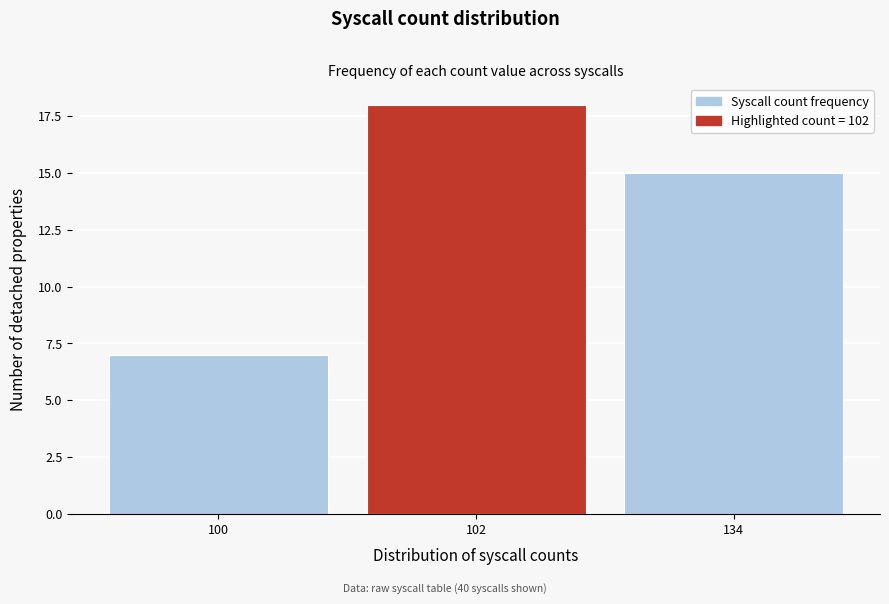

Reading left to right, extract all data points from this chart.

7	18	15